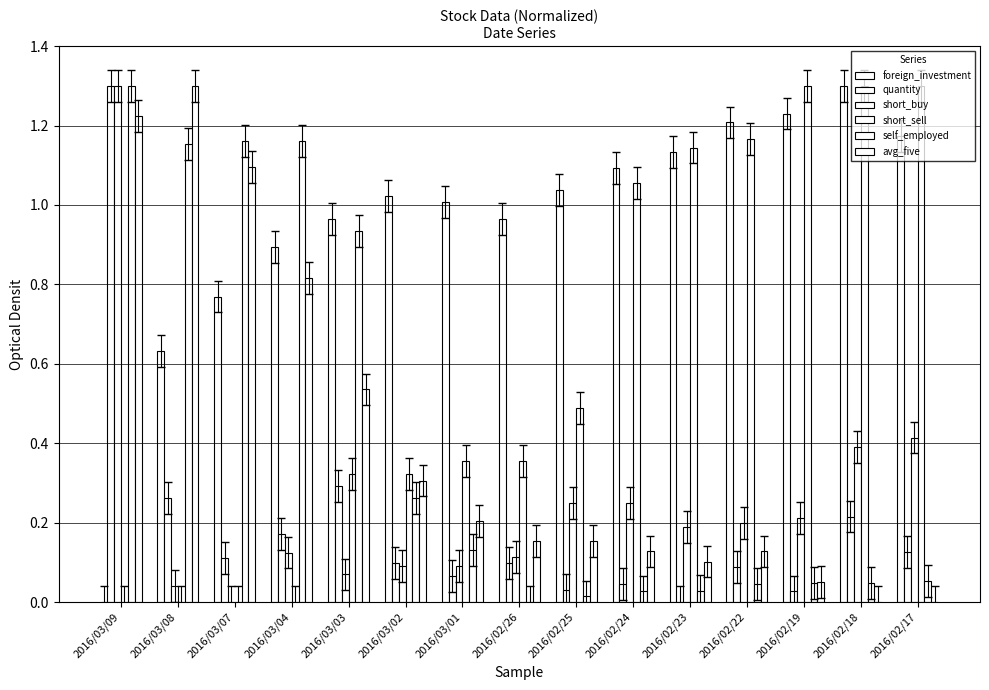

Where is short_sell nearest to the value 0?

2016/03/09